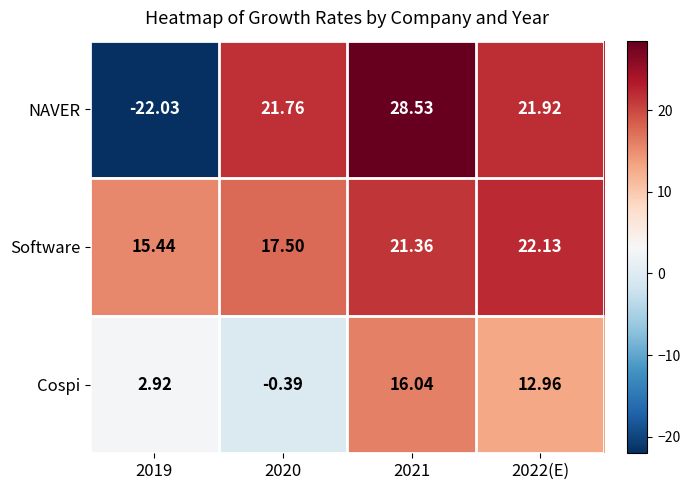

Which series has the widest spread of values?

NAVER